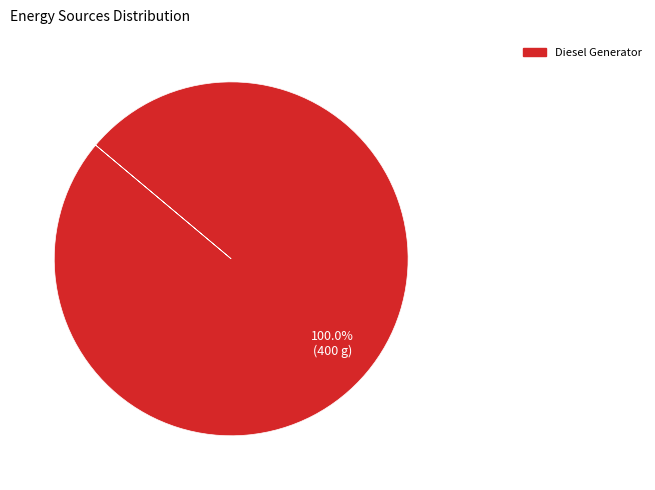

Is there any slice that represents more than half of the pie?

Yes